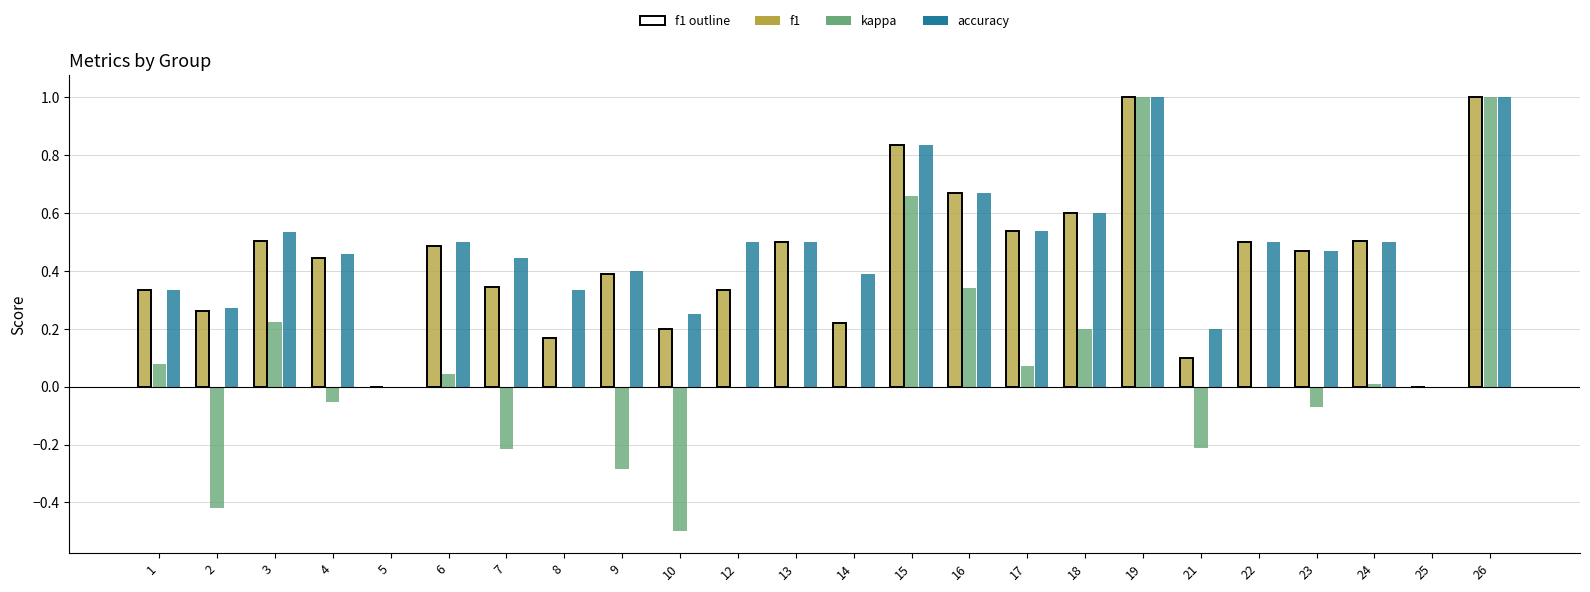

What is the sum of all kappa values?

1.9